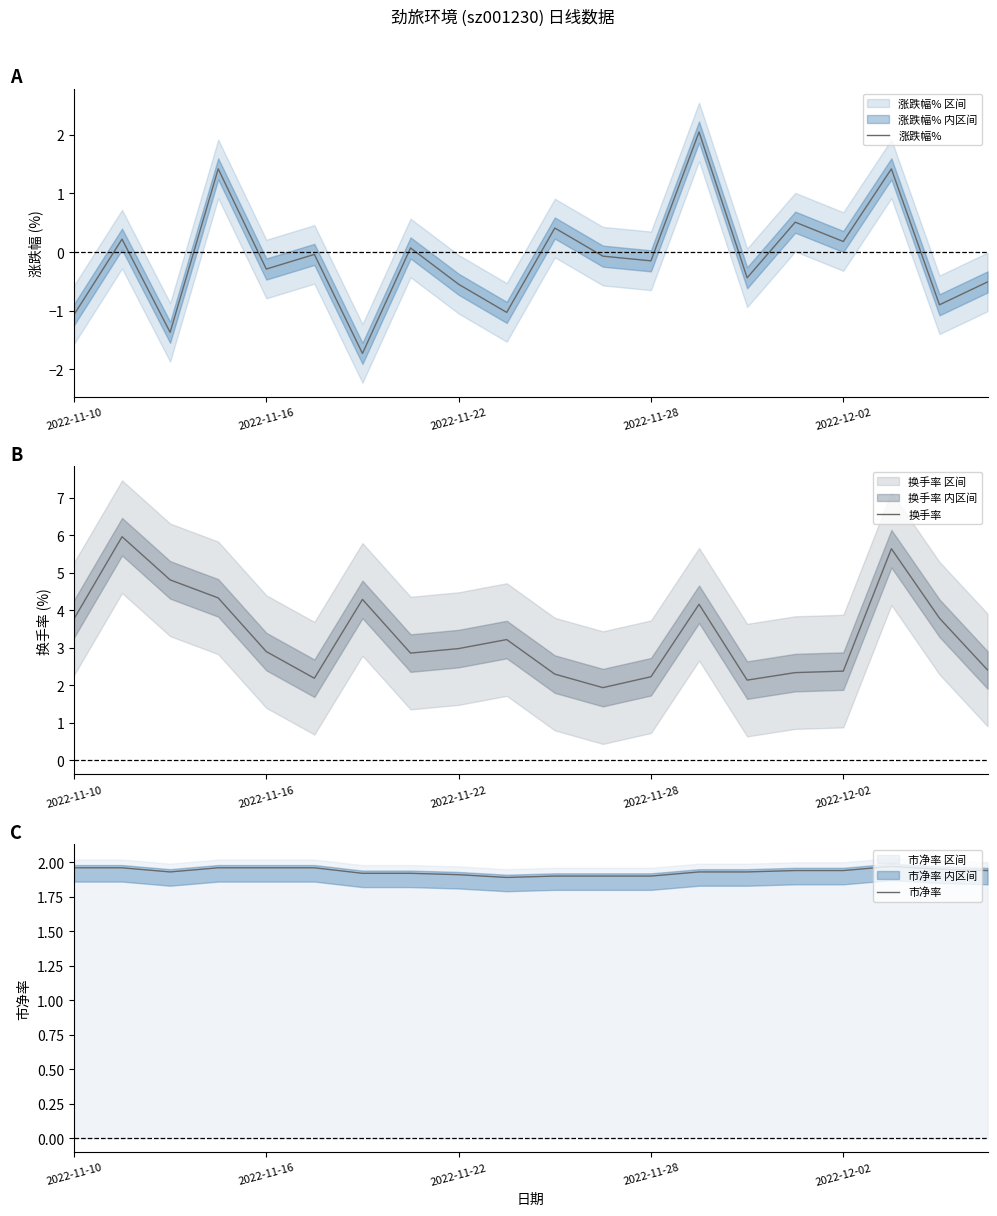

What is the spread (max minus min) of values at 17?

4.2